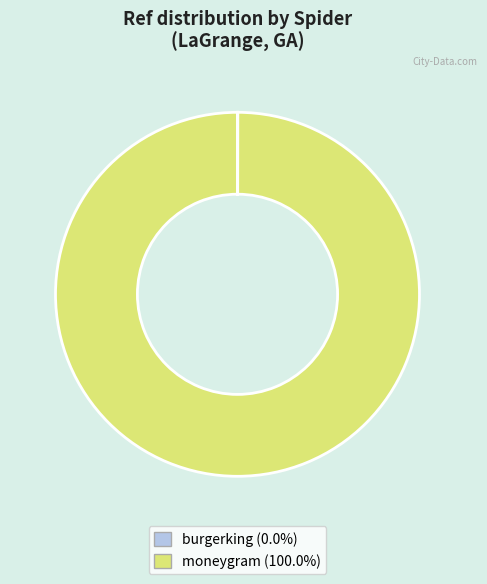

What is the majority slice?

moneygram